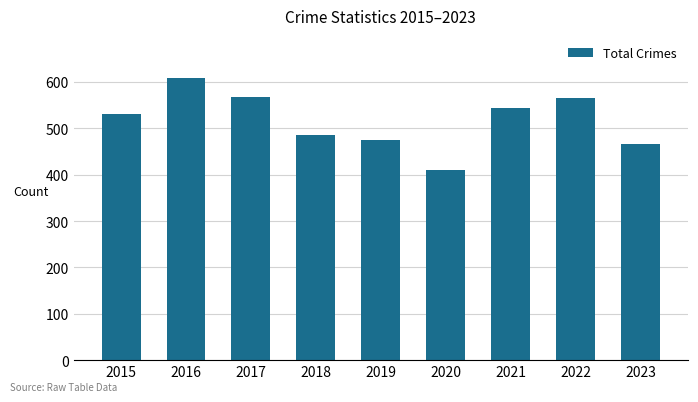

The value at 2020 is 410. True or false?

True